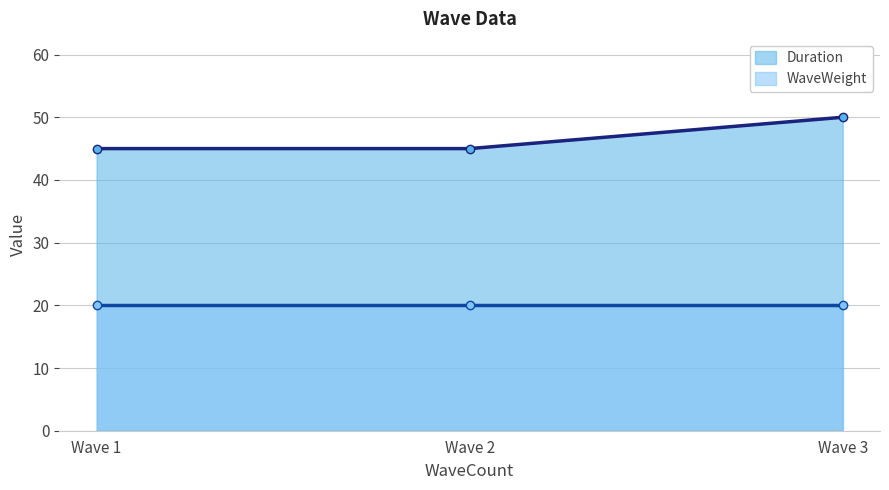

What is the sum of all values?

140